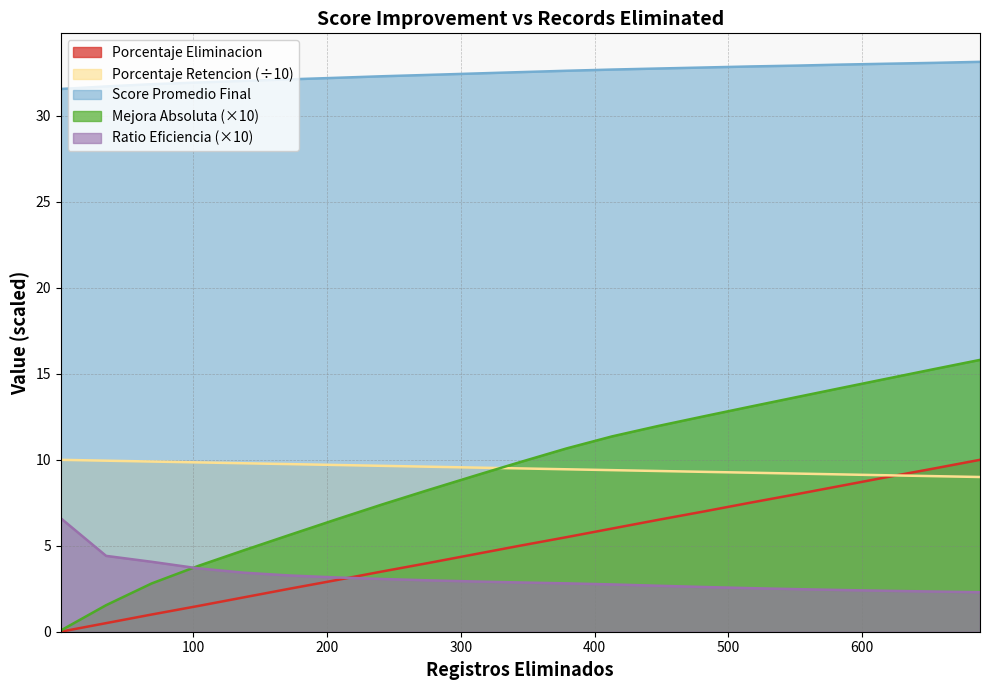

What is the value of the Mejora_Absoluta point at the 13th from the left?

11.4